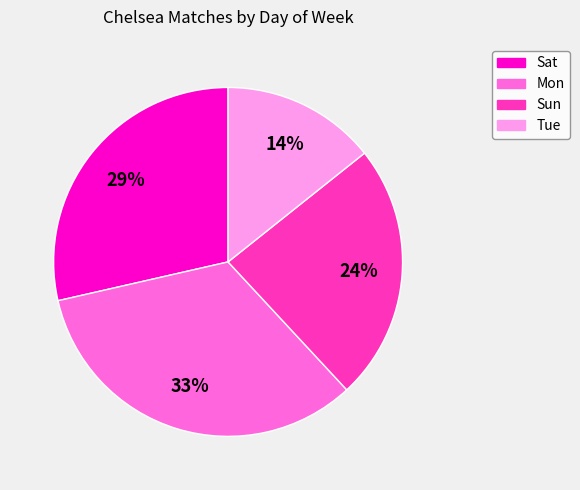

To the nearest percent, what is the average slice percentage?

25%